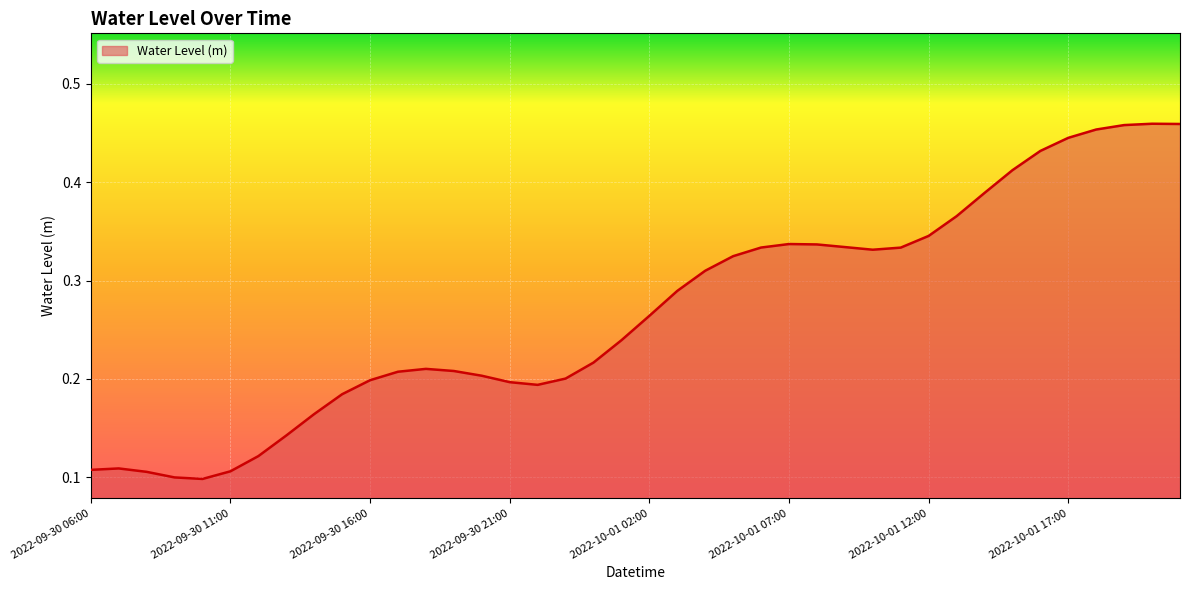

Rank the categories by value from lowest to highest.

2022-09-30 10:00, 2022-09-30 09:00, 2022-09-30 08:00, 2022-09-30 11:00, 2022-09-30 06:00, 2022-09-30 07:00, 2022-09-30 12:00, 2022-09-30 13:00, 2022-09-30 14:00, 2022-09-30 15:00, 2022-09-30 22:00, 2022-09-30 21:00, 2022-09-30 16:00, 2022-09-30 23:00, 2022-09-30 20:00, 2022-09-30 17:00, 2022-09-30 19:00, 2022-09-30 18:00, 2022-10-01 00:00, 2022-10-01 01:00, 2022-10-01 02:00, 2022-10-01 03:00, 2022-10-01 04:00, 2022-10-01 05:00, 2022-10-01 10:00, 2022-10-01 11:00, 2022-10-01 06:00, 2022-10-01 09:00, 2022-10-01 08:00, 2022-10-01 07:00, 2022-10-01 12:00, 2022-10-01 13:00, 2022-10-01 14:00, 2022-10-01 15:00, 2022-10-01 16:00, 2022-10-01 17:00, 2022-10-01 18:00, 2022-10-01 19:00, 2022-10-01 21:00, 2022-10-01 20:00